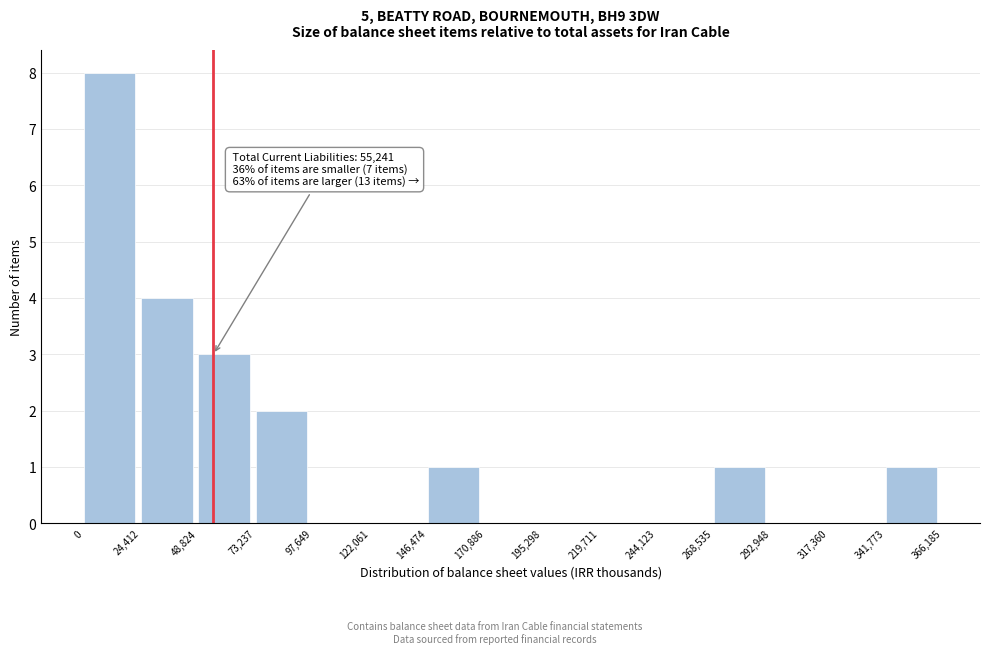

Which range on the x-axis has the tallest bar?

0 to 24,412